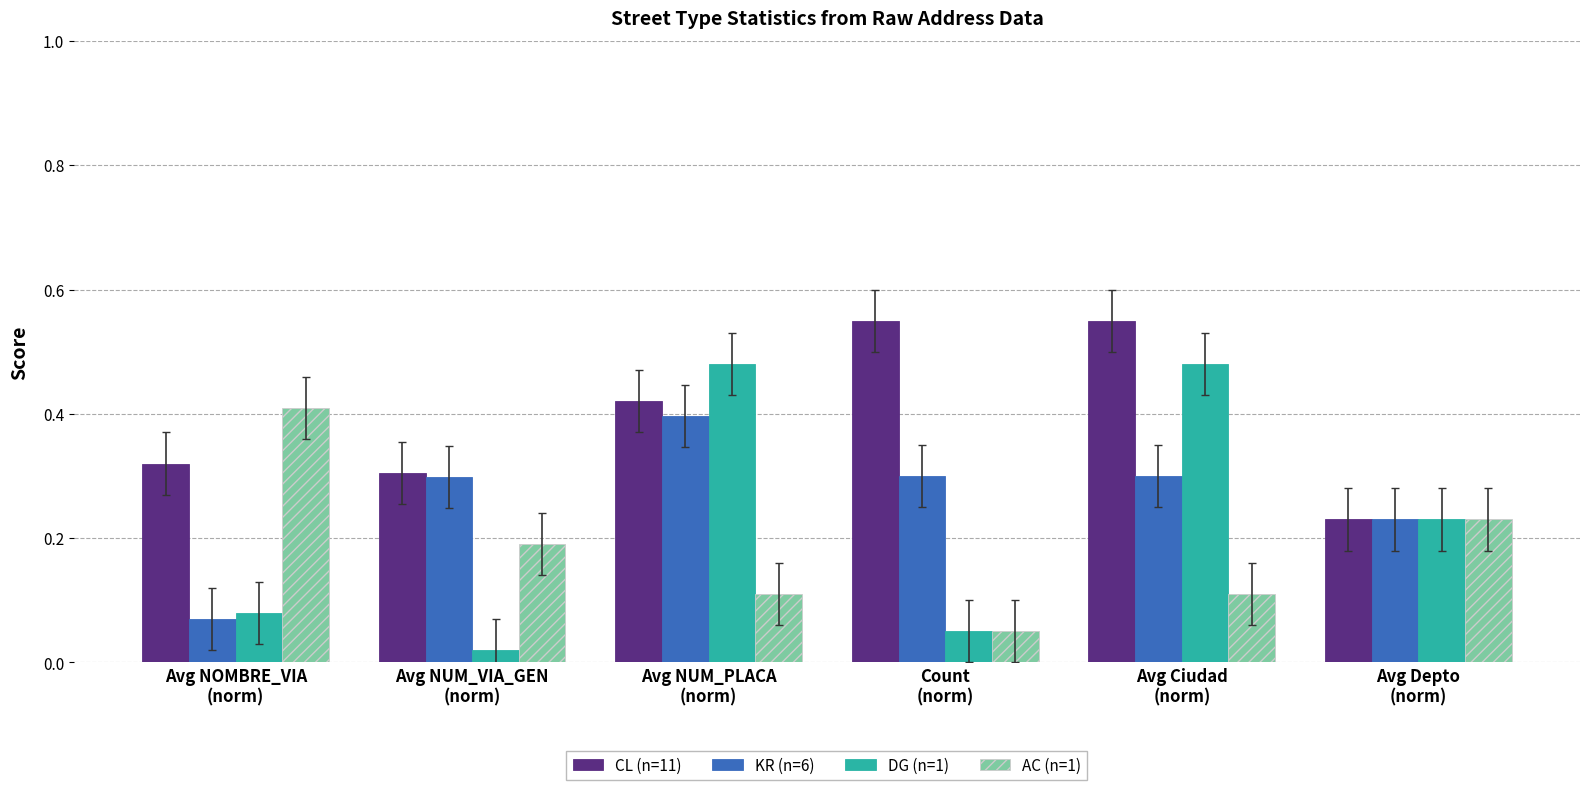

At which label is AC (n=1) closest to 0?

Count
(norm)